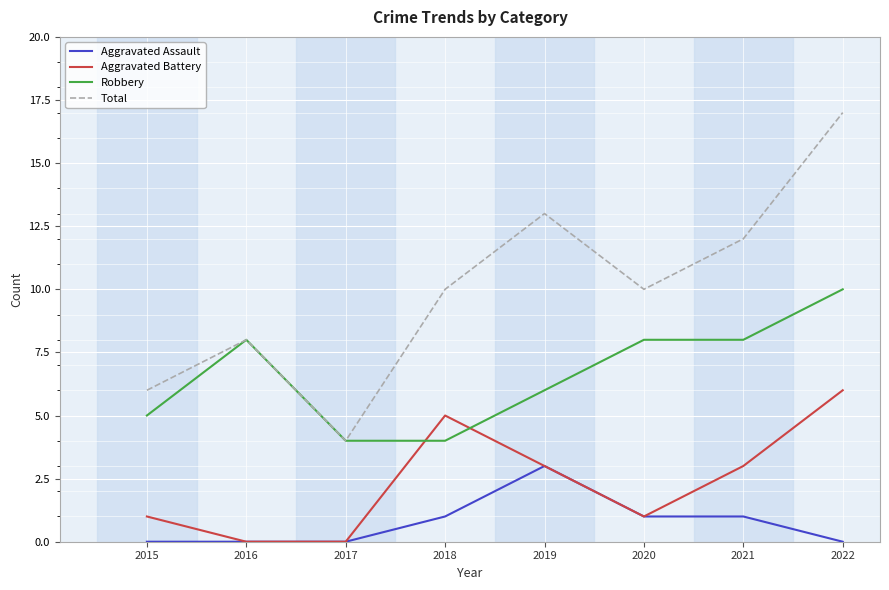

How many distinct data groups are displayed?

4